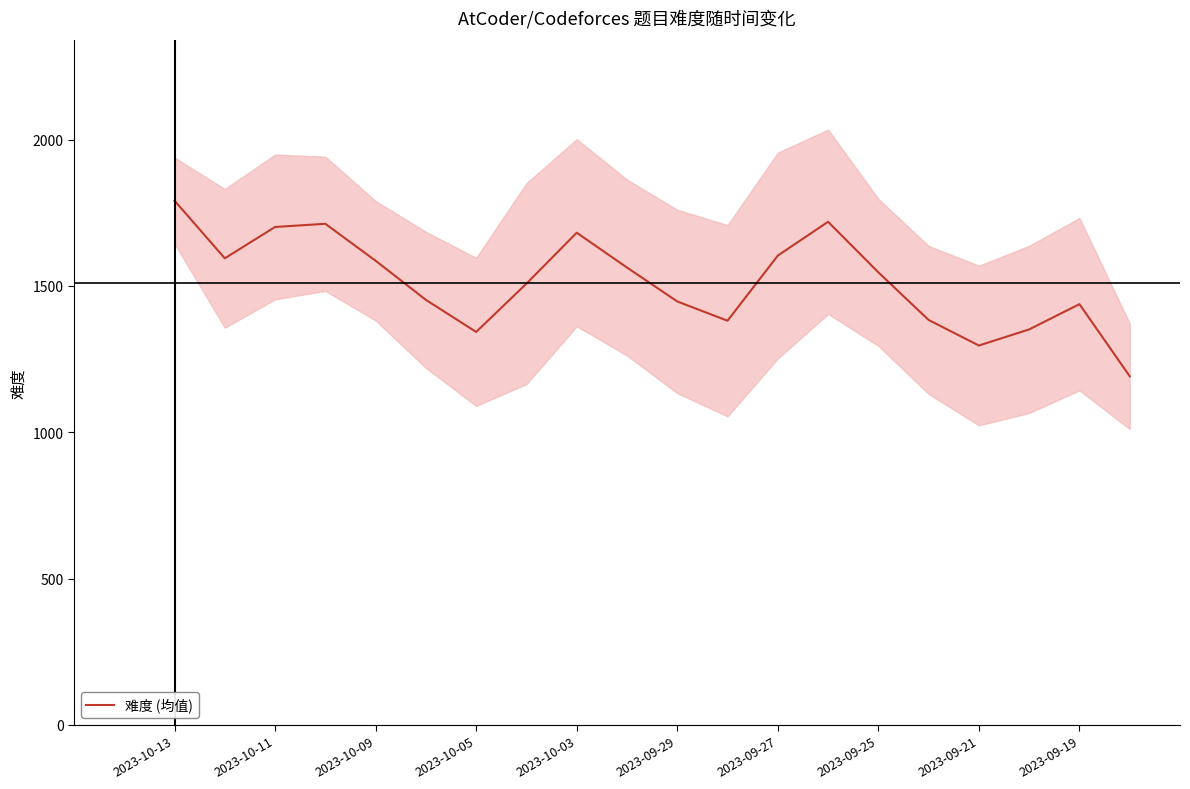

Count the number of values greater than 1546.

10